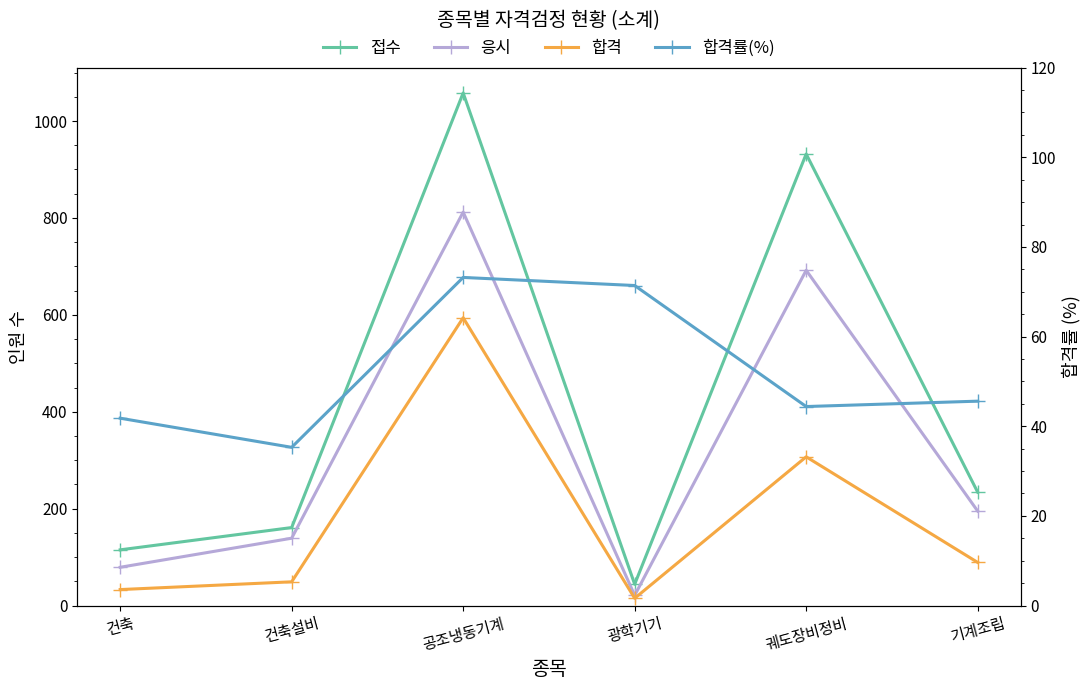

What is the sum of the 접수 values at 궤도장비정비 and 건축?

1047.0